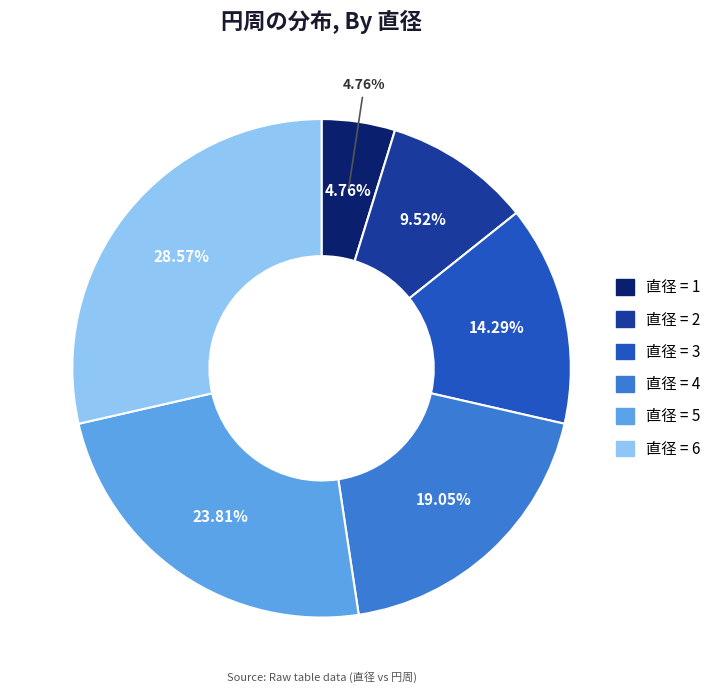

To the nearest percent, what is the combined percentage of 2 and 3?

24%